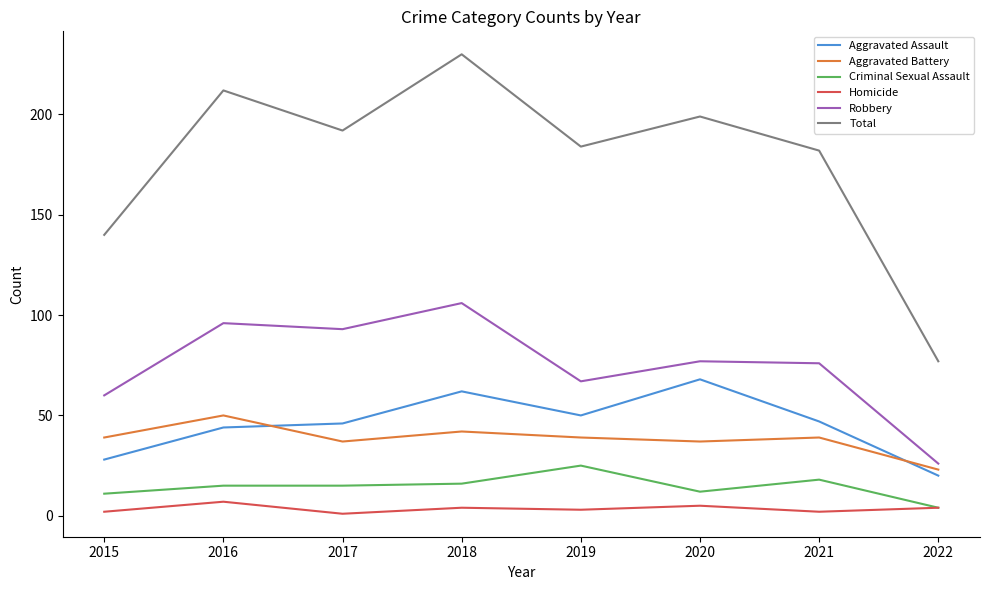

What is the average value of the Total series?

177